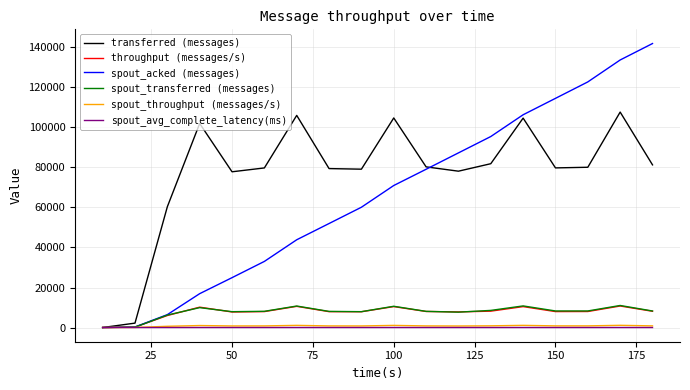

What is the greatest value displayed?

141940.0